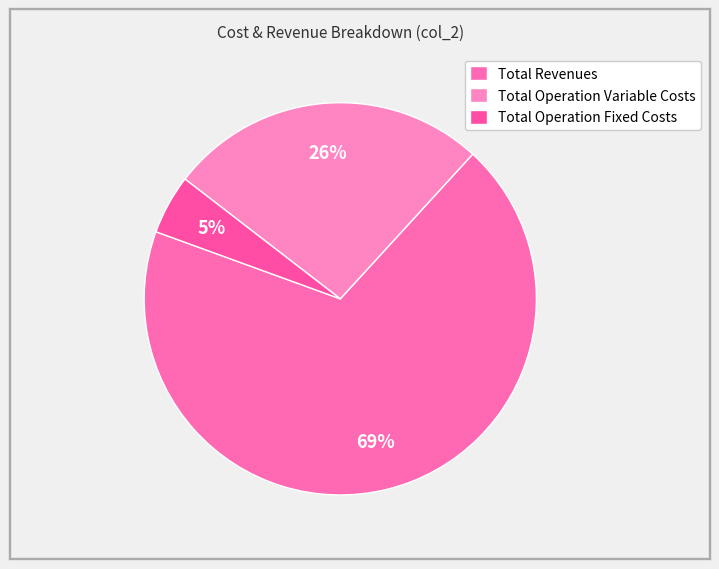

To the nearest percent, what percentage of the pie is Total Operation Variable Costs?

26%